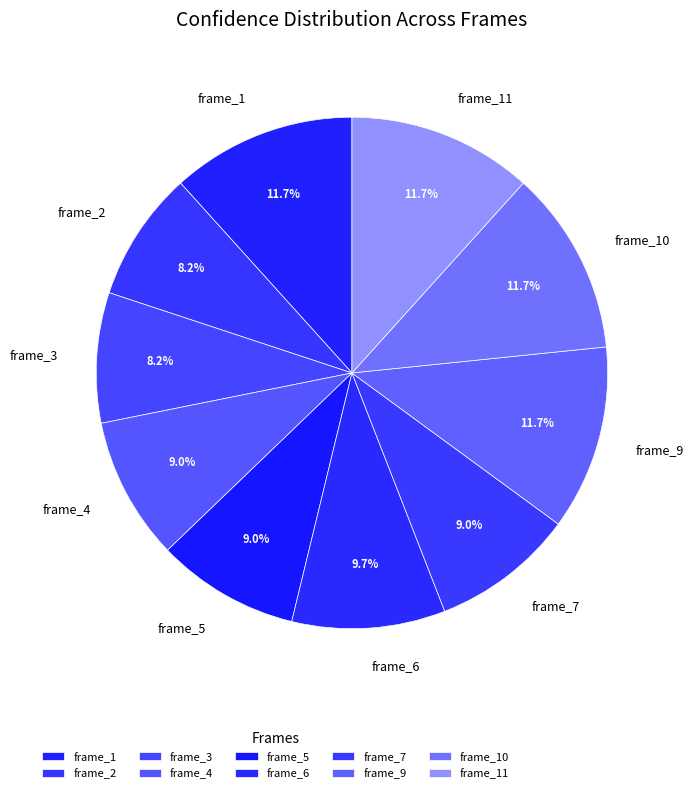

Is there a majority slice in this chart?

No